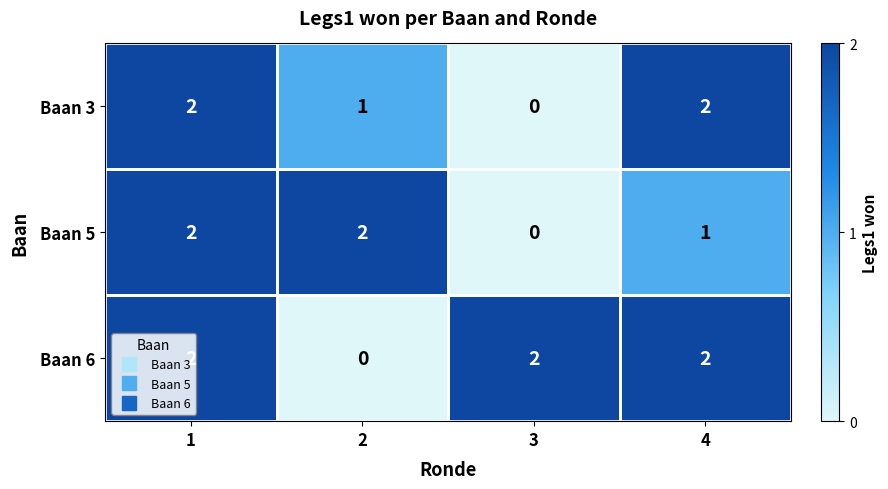

What is the sum of all Baan 3 values?

5